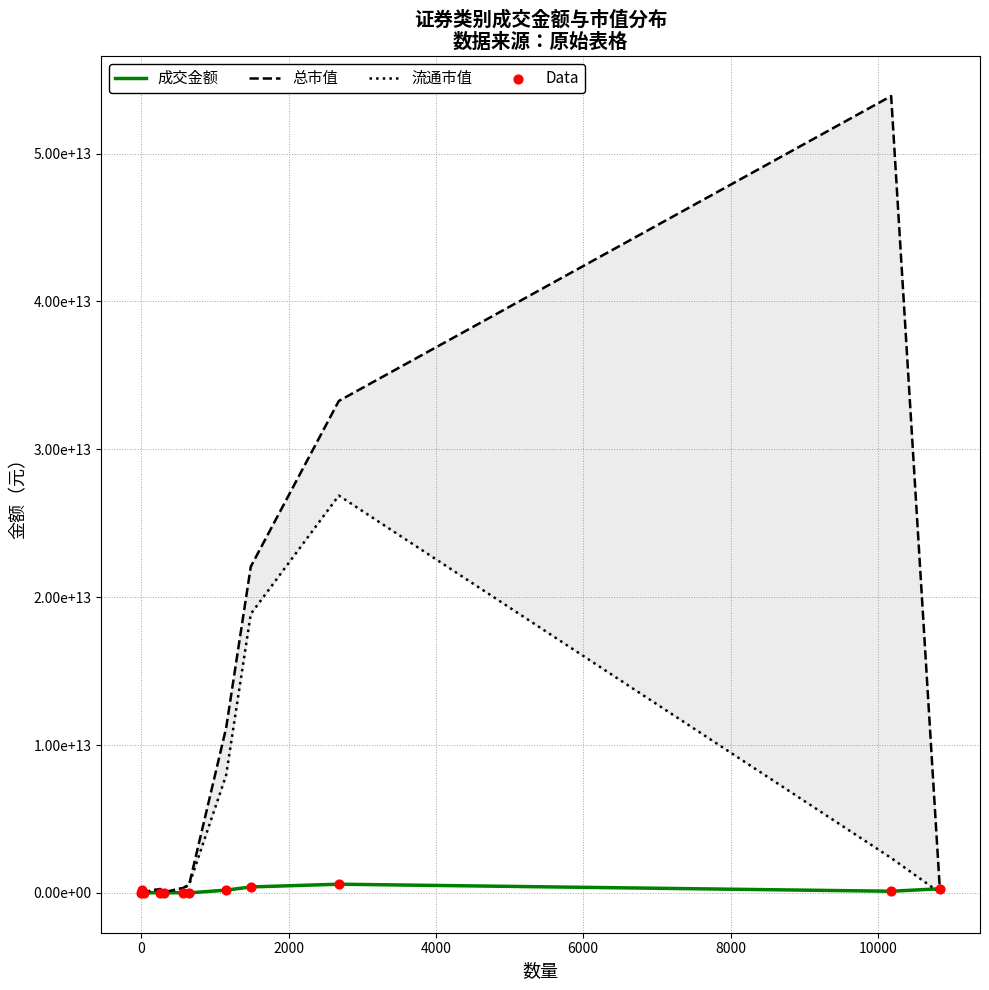

Which series contains the highest Y value?

总市值